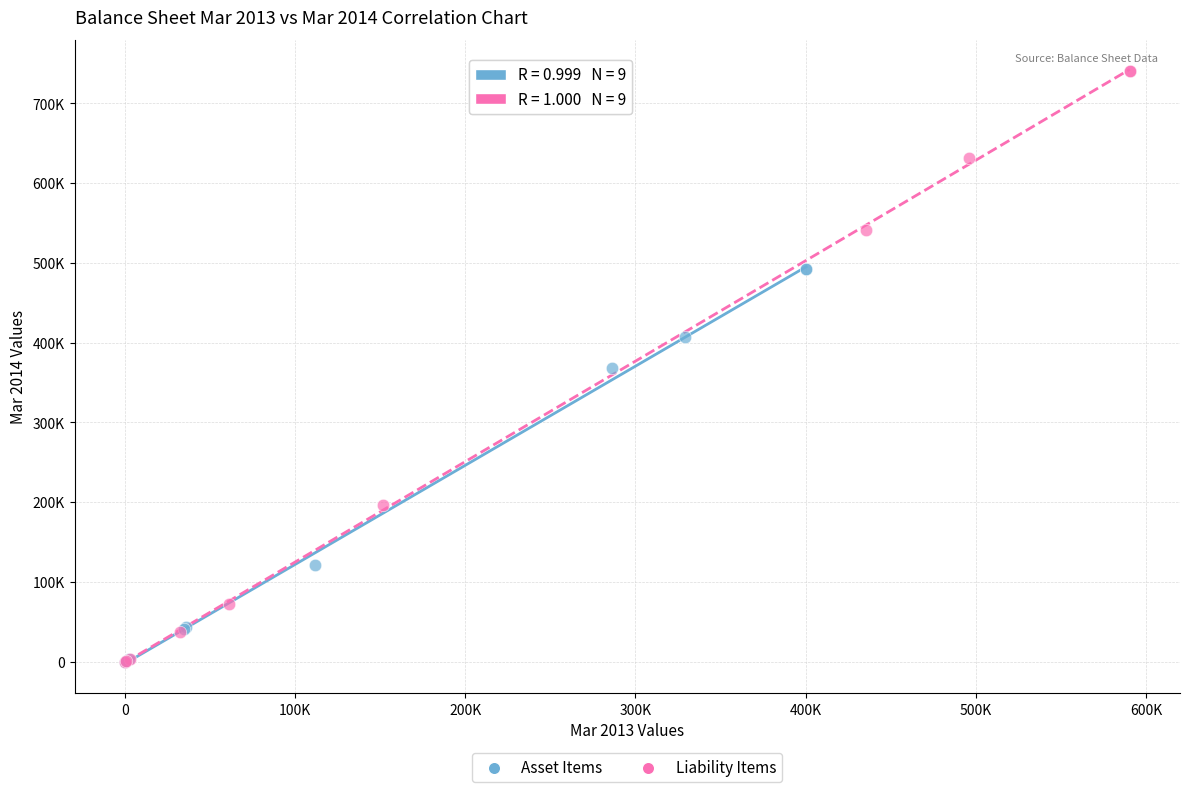

Which series has the largest Y range (max minus min)?

Liability Items